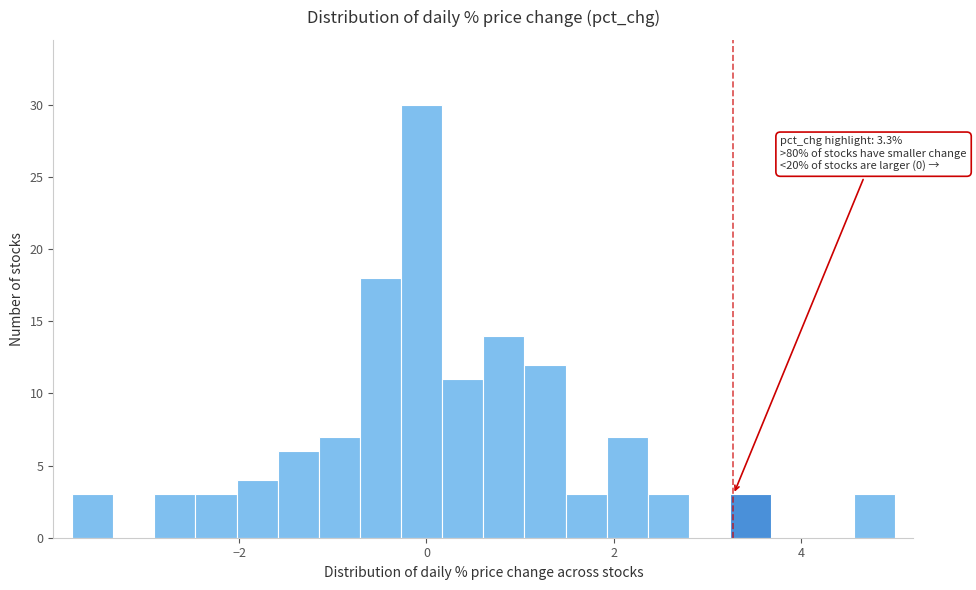

Around what value on the x-axis is the tallest bar? Give the approximate position of its centre, as read against the axis.

0.0